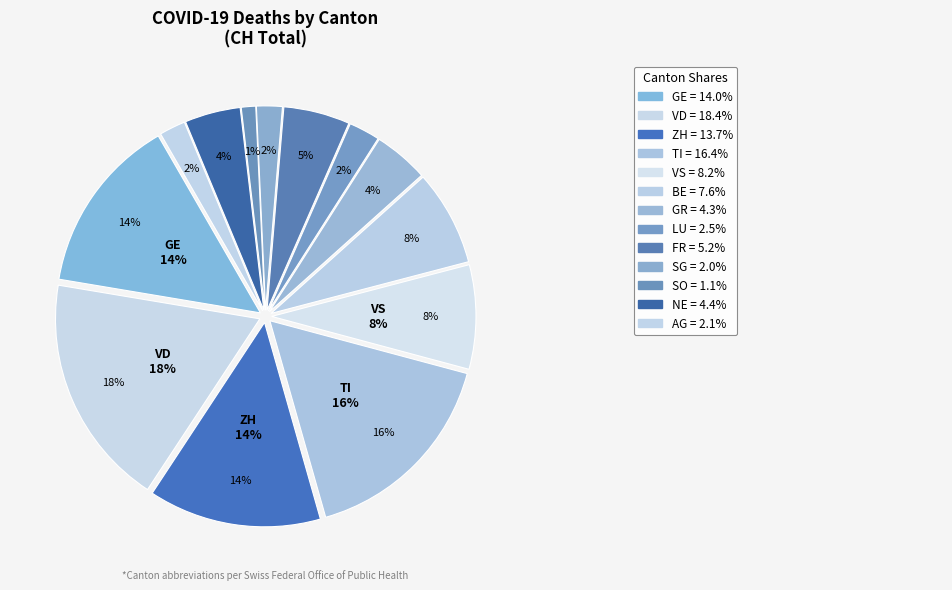

Between AG and SO, which is larger?

AG